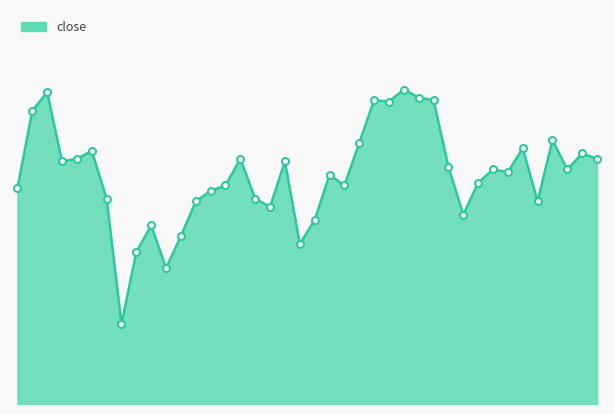

What is the maximum value shown in the chart?

20.6